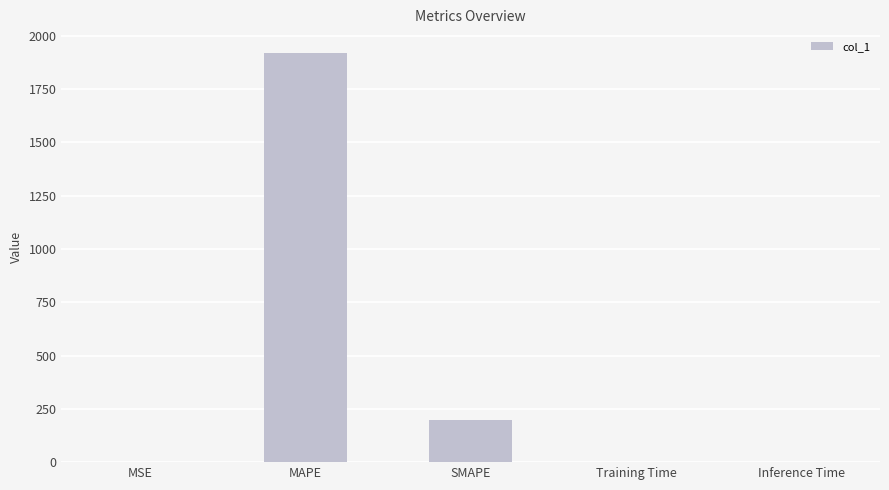

Where is the data nearest to the value 960?

SMAPE